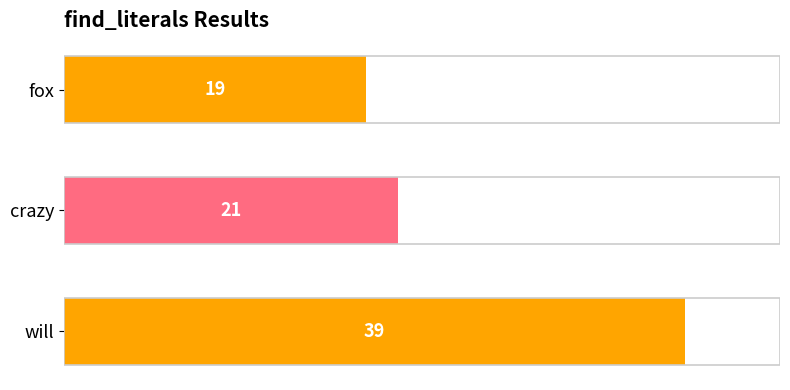

Reading top to bottom, what are all the values shown in this chart?

fox=19	crazy=21	will=39